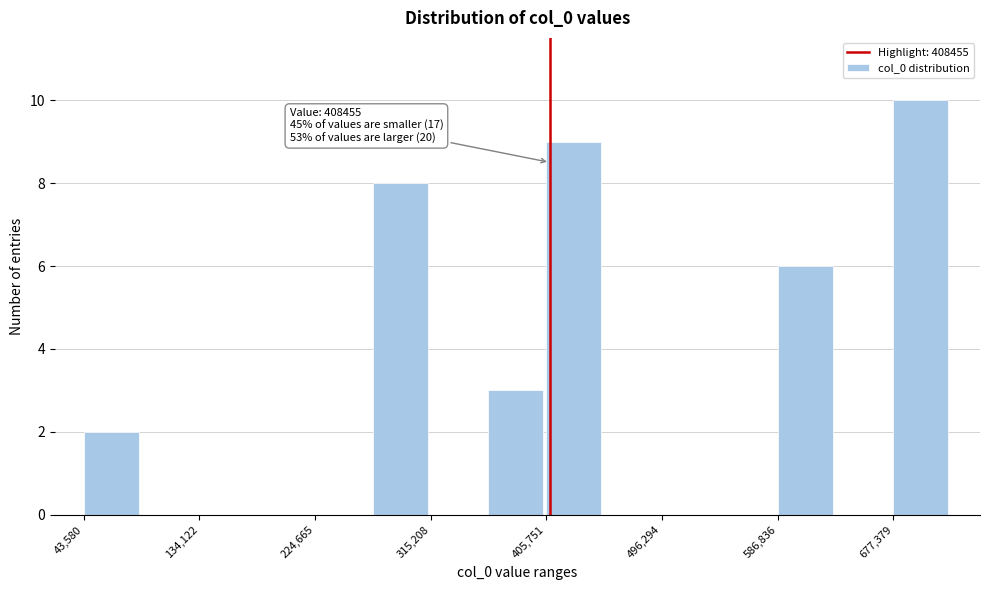

Which range on the x-axis has the tallest bar?

680000 to 720000